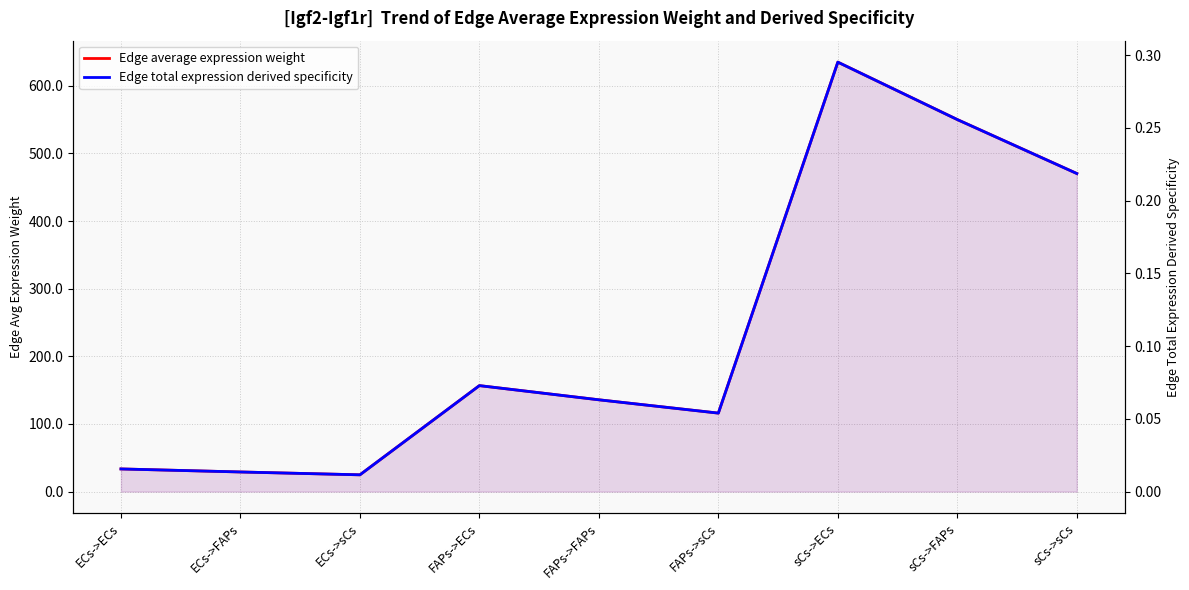

Is it true that Edge total expression derived specificity equals 0.0 at ECs->sCs?

False